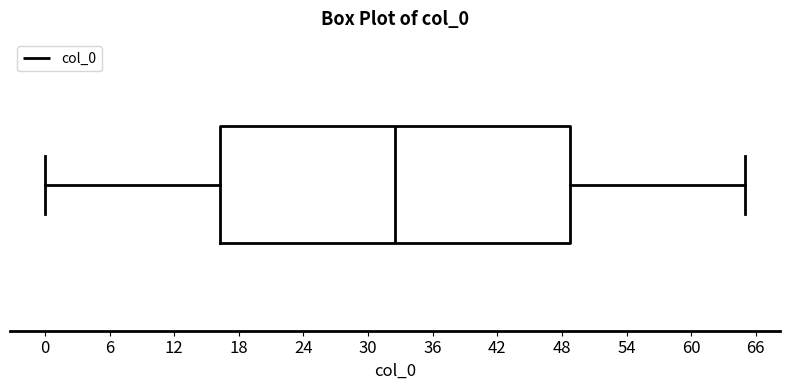

Where is the right edge of the box on the x-axis? The values are not printed on the chart, so give them approximately, as read against the axis.

49